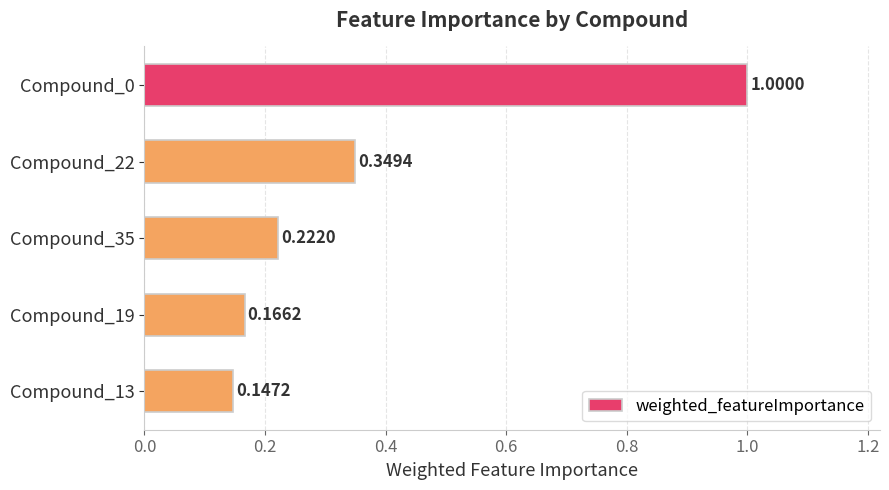

List the labels in order of value, largest first.

Compound_0, Compound_22, Compound_35, Compound_19, Compound_13